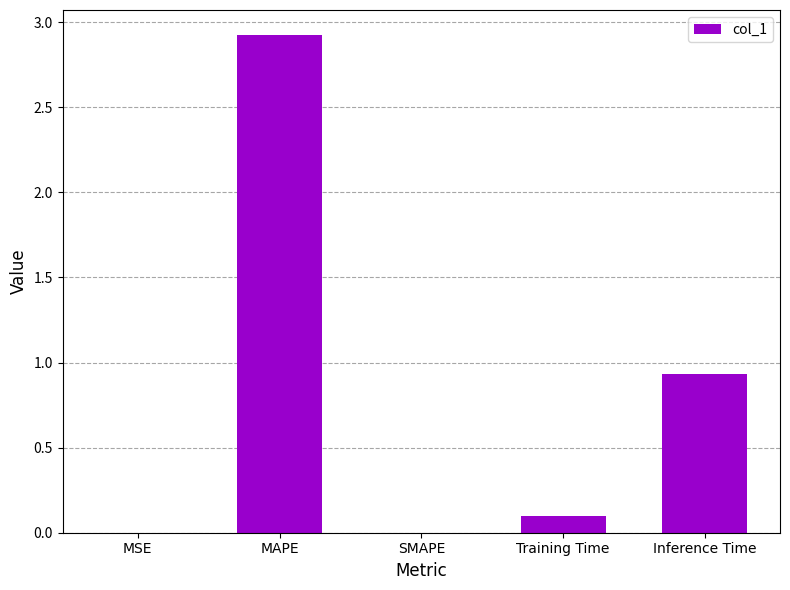

Between Training Time and SMAPE, which is larger?

Training Time